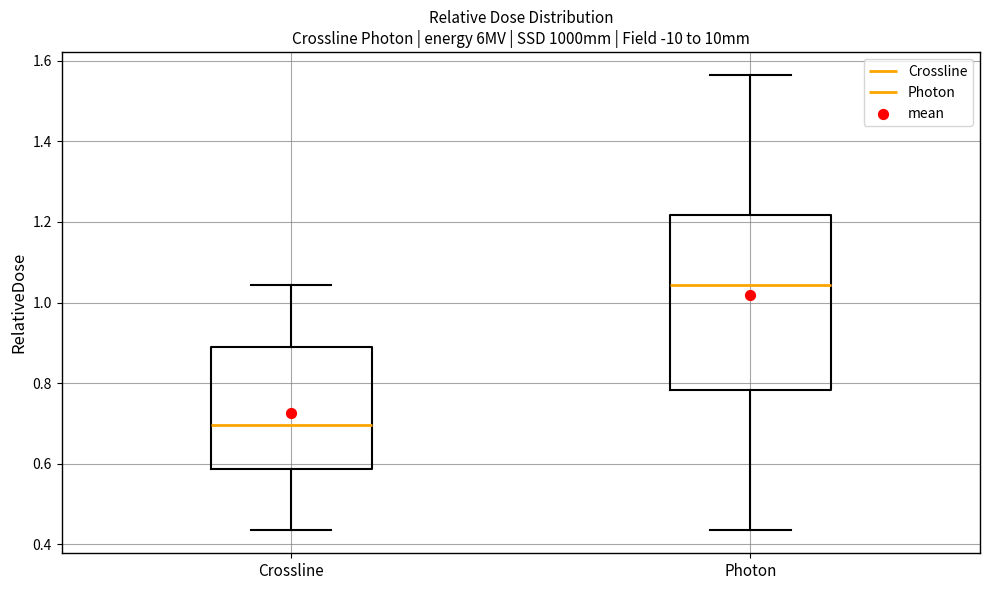

Comparing the boxes themselves (not the whiskers), which one is the tallest?

Photon